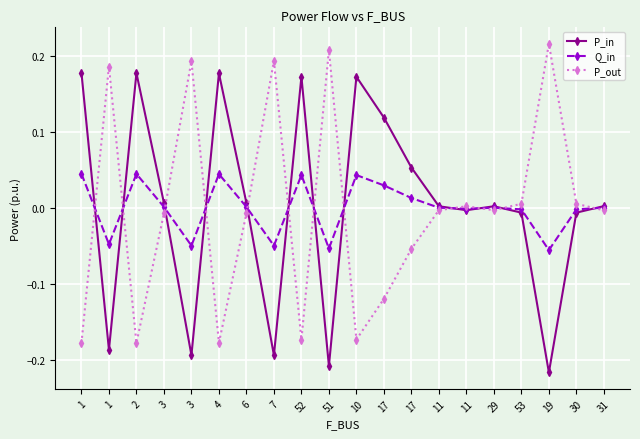

How many distinct data groups are displayed?

3